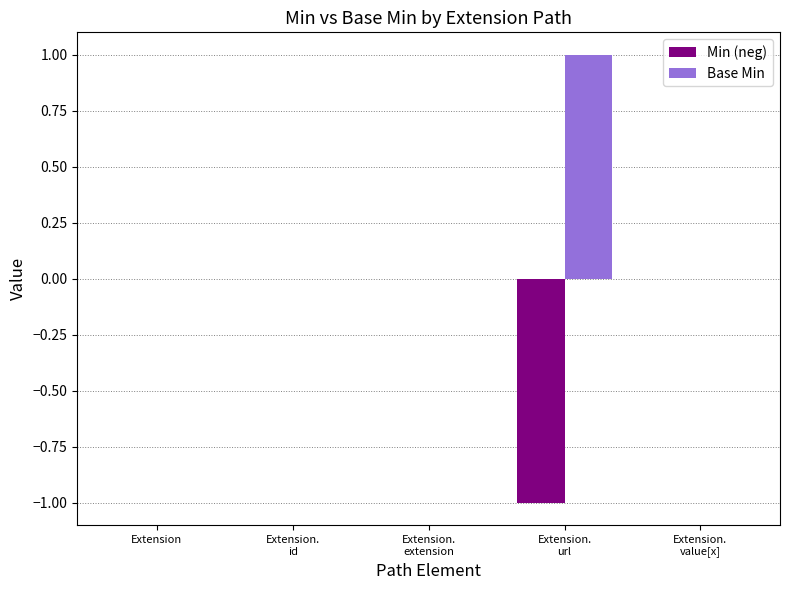

Reading left to right, extract all data points from this chart.

Min (neg): Extension=0	Extension.
id=0	Extension.
extension=0	Extension.
url=-1	Extension.
value[x]=0
Base Min: Extension=0	Extension.
id=0	Extension.
extension=0	Extension.
url=1	Extension.
value[x]=0